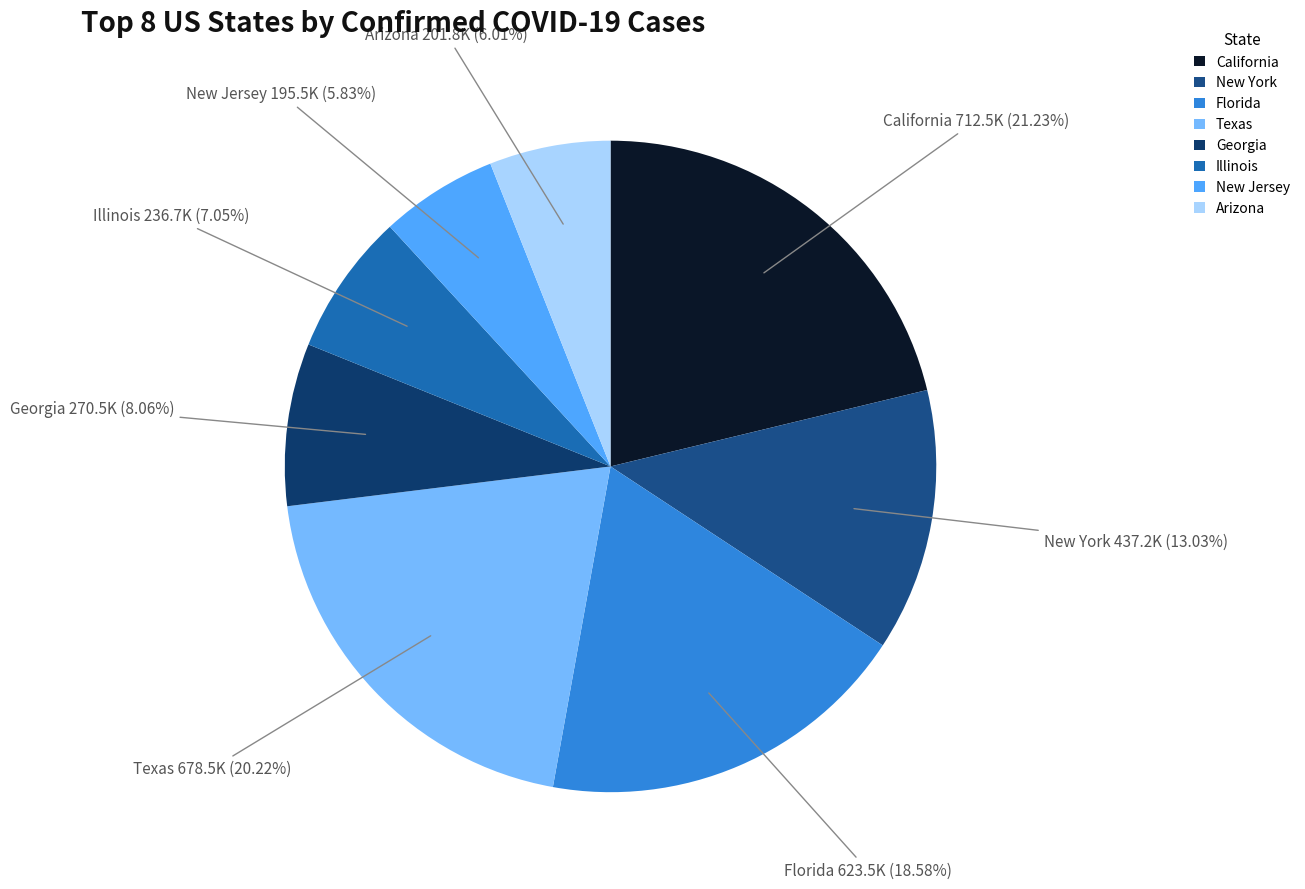

Does Arizona account for over 50% of the chart?

No